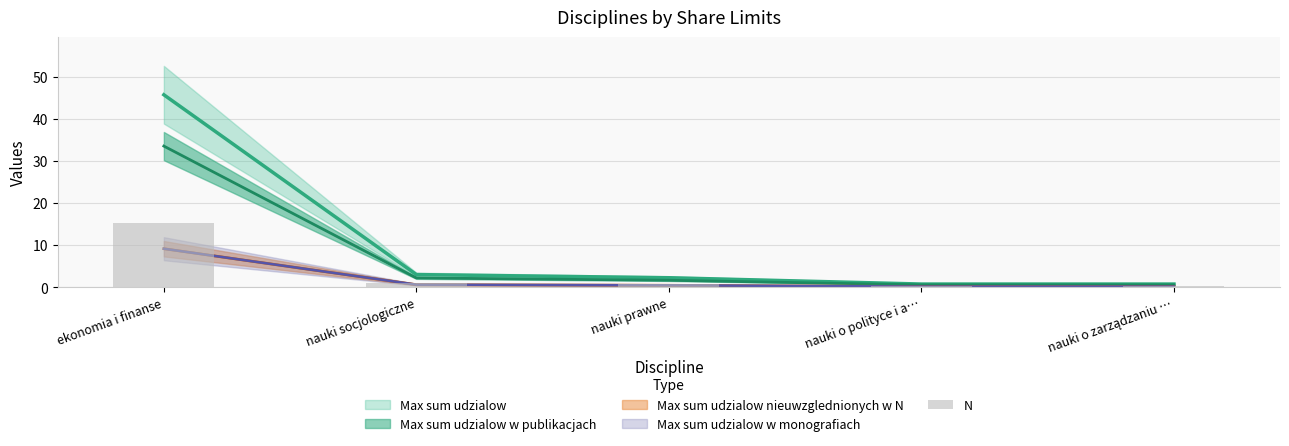

Reading left to right, list all the values displayed in this chart.

ekonomia i finanse=15.2	nauki socjologiczne=1.0	nauki prawne=0.8	nauki o polityce i a…=0.2	nauki o zarządzaniu …=0.2